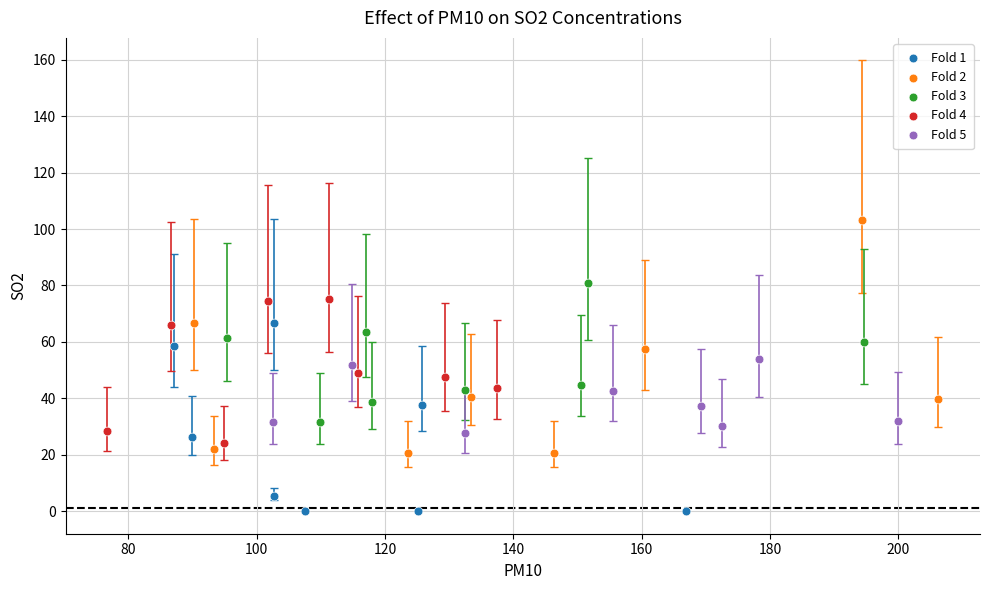

Which series reaches the maximum Y coordinate?

Fold 2